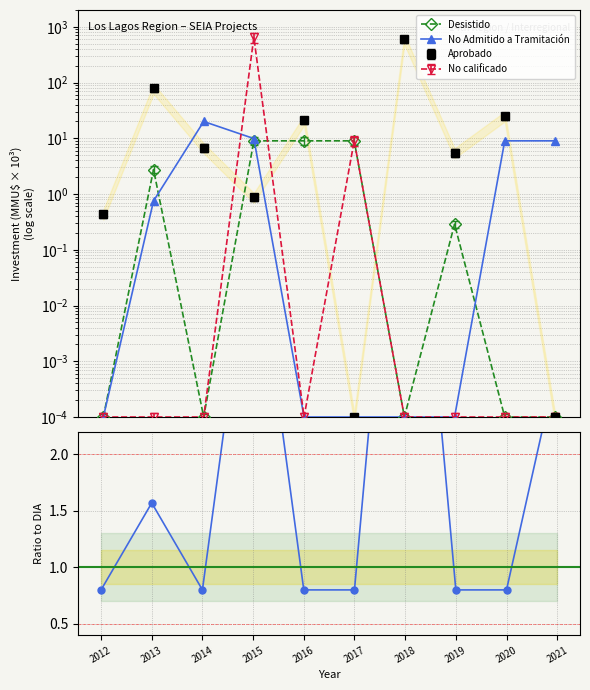

The value of No Admitido a Tramitación at 2013 is 0.8. True or false?

True